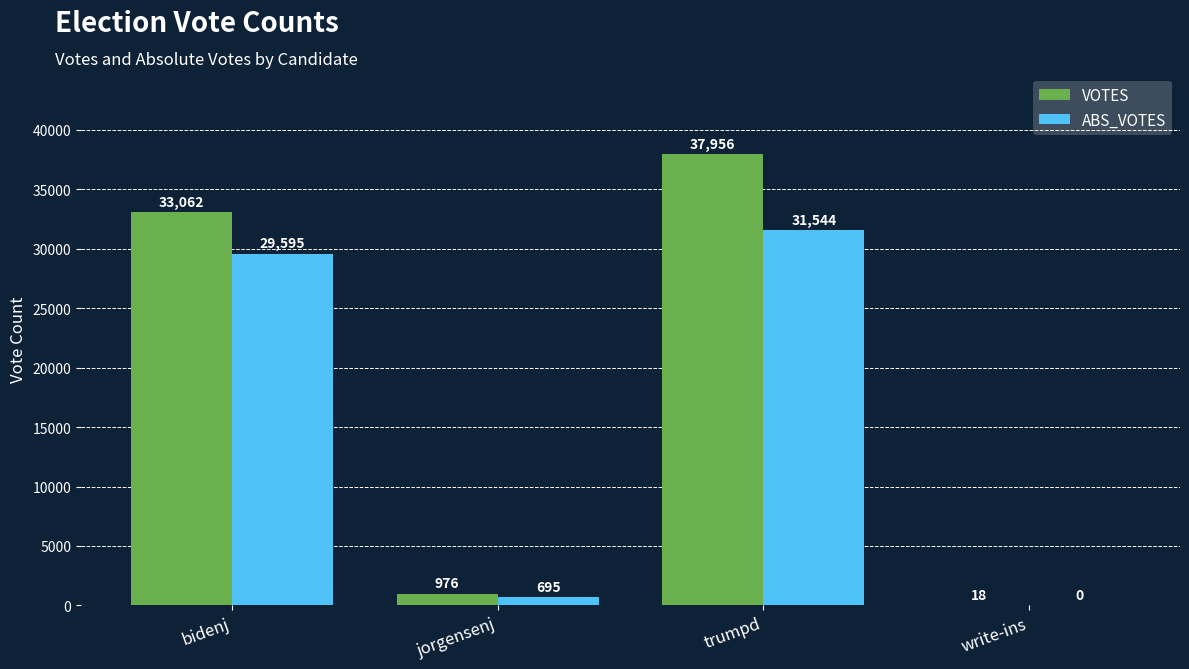

What is the sum of all VOTES values?

72012